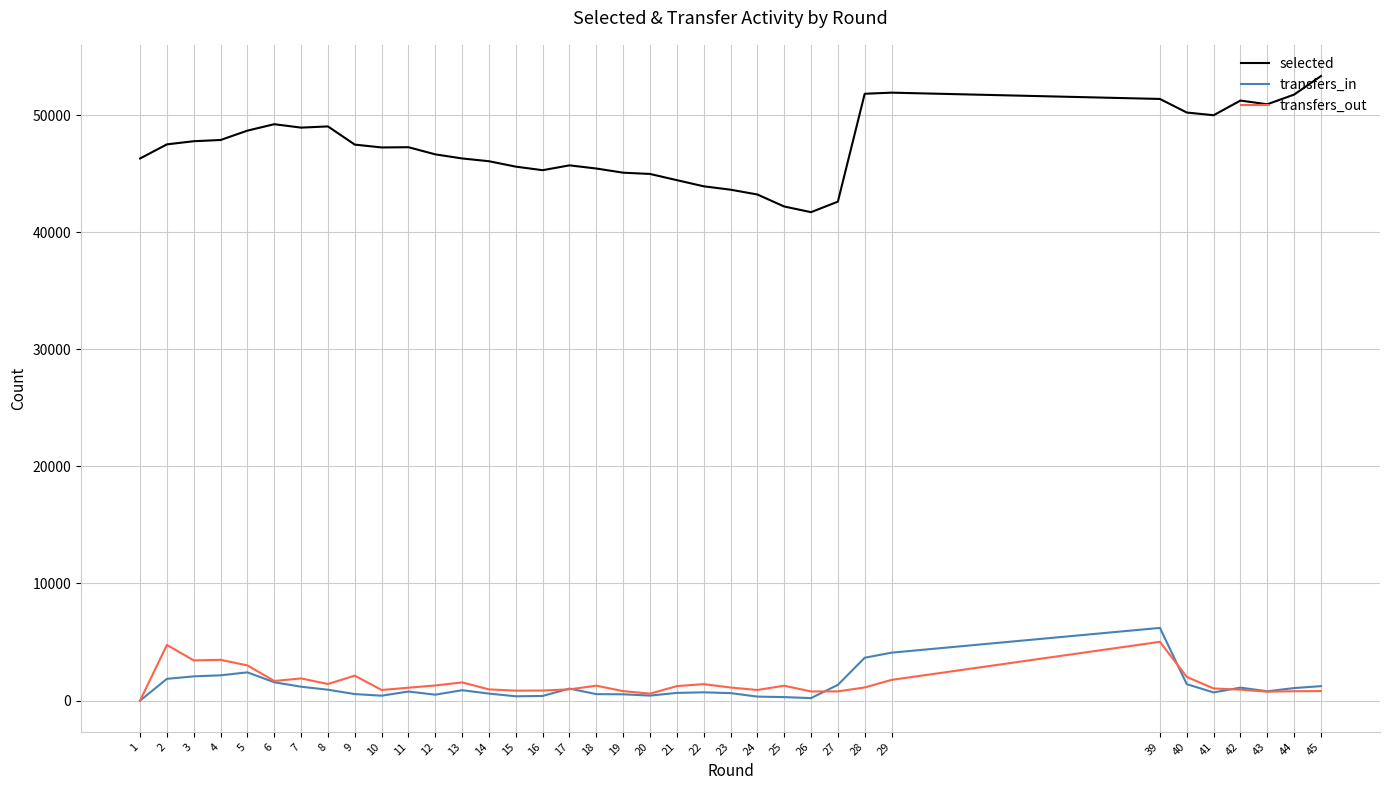

True or false: selected and transfers_in intersect in this chart.

False